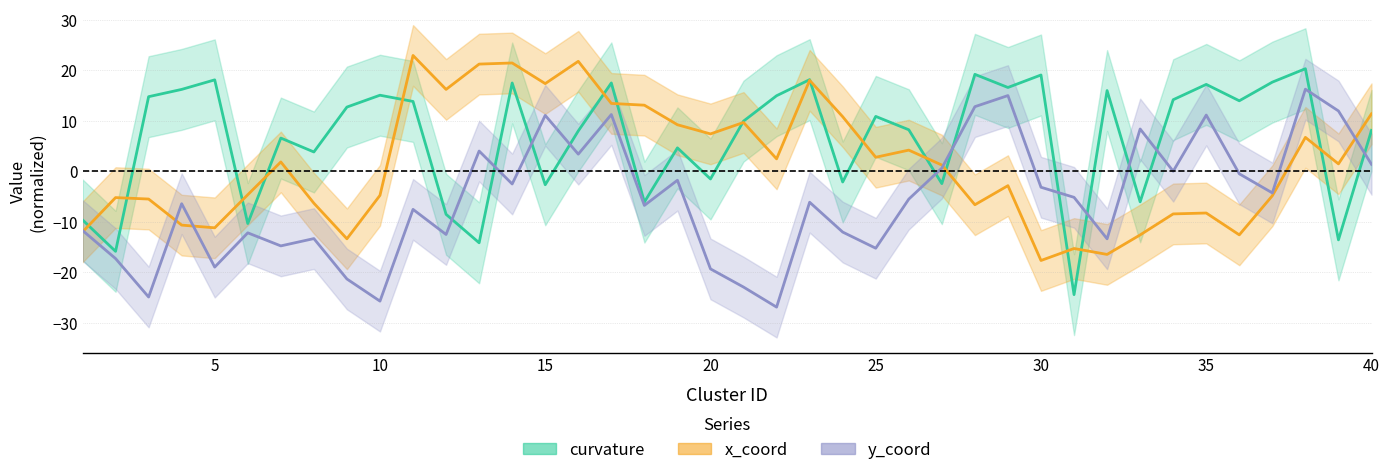

The value of curvature at 39 is -13.6. True or false?

True